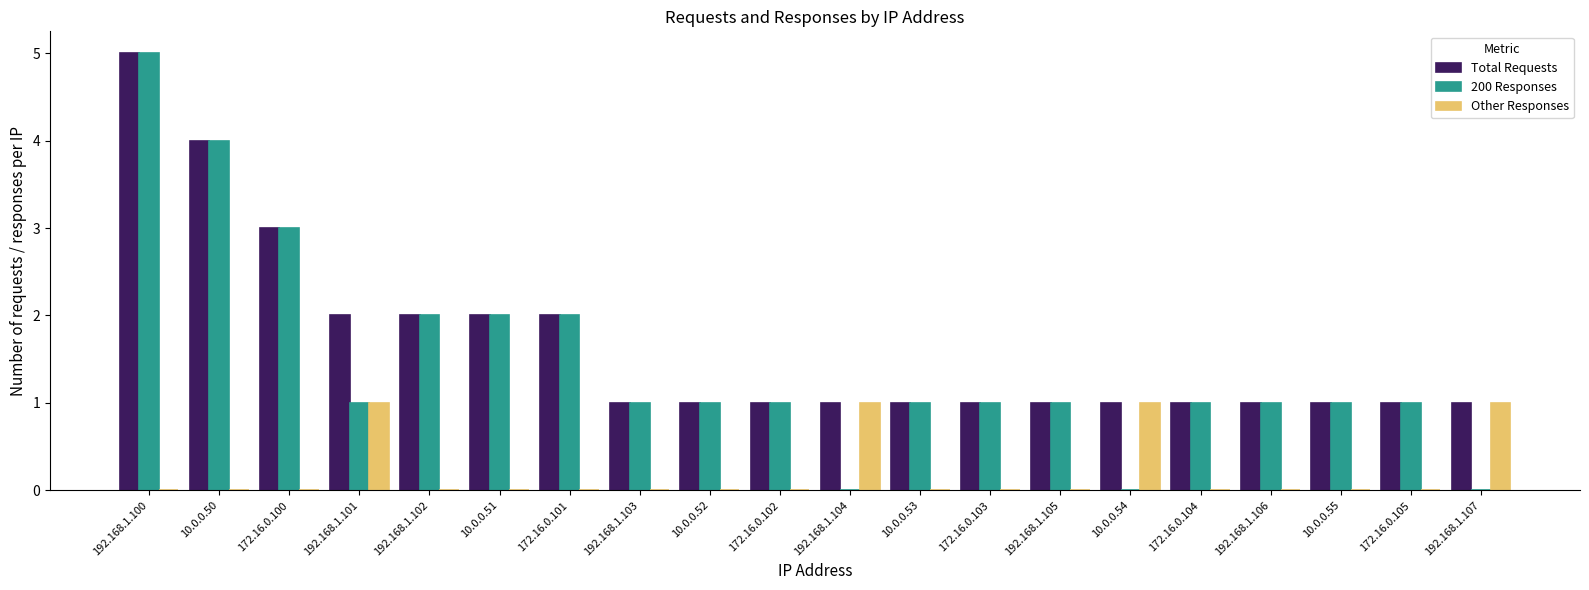

At which category is the sum across all series the highest?

192.168.1.100